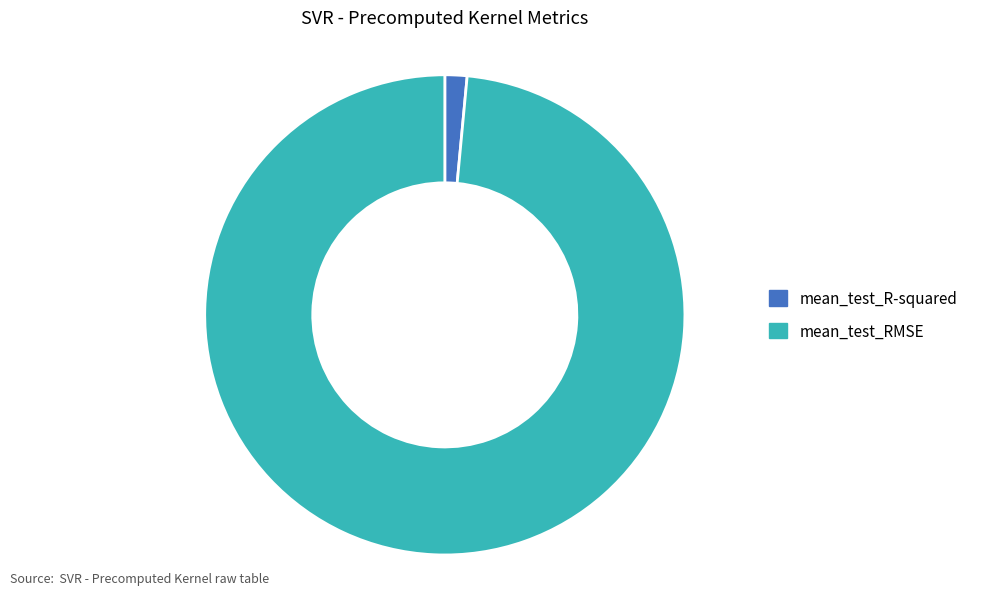

Does any single category account for the majority?

Yes